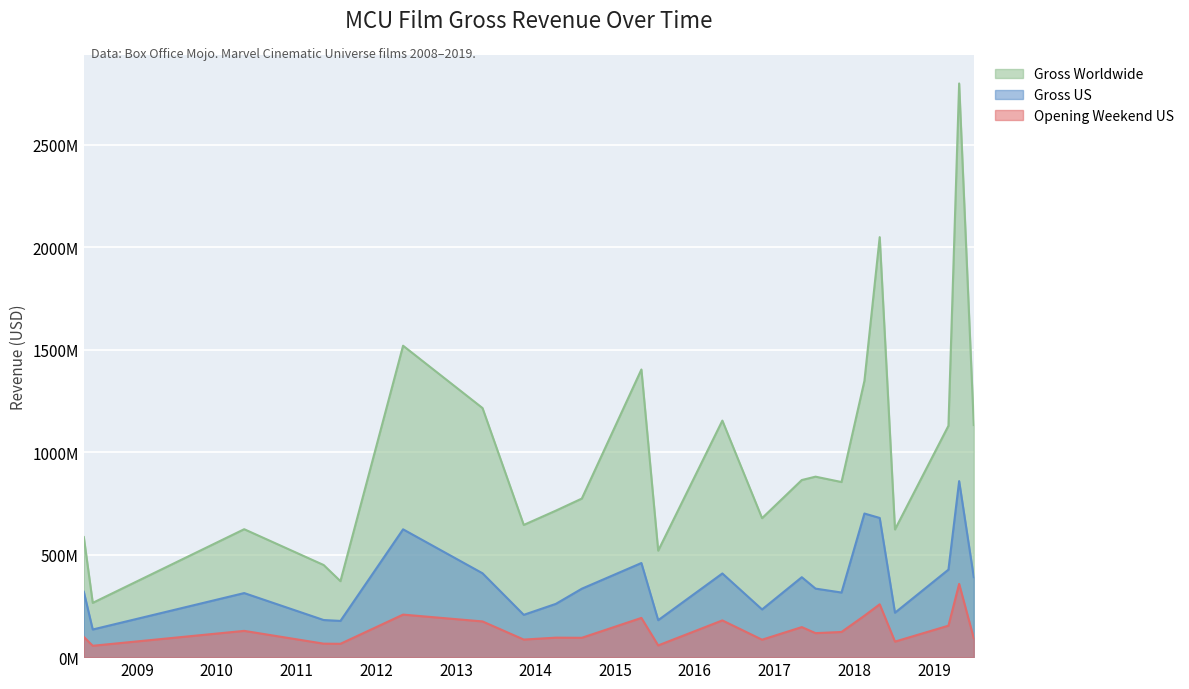

List the series in order of their overall mean, highest first.

Gross Worldwide, Gross US, Opening Weekend US